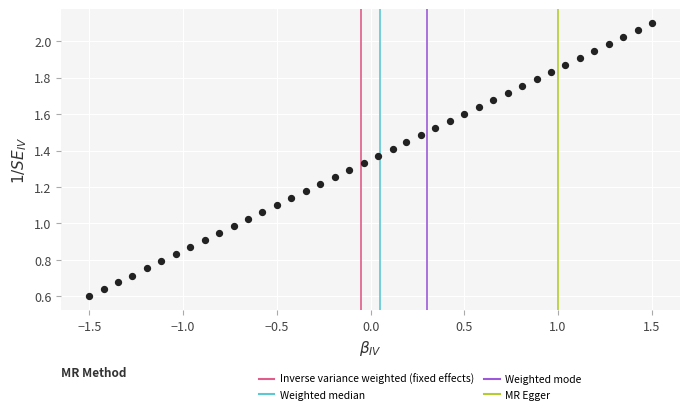

What is the range of X values (max minus min)?

3.0